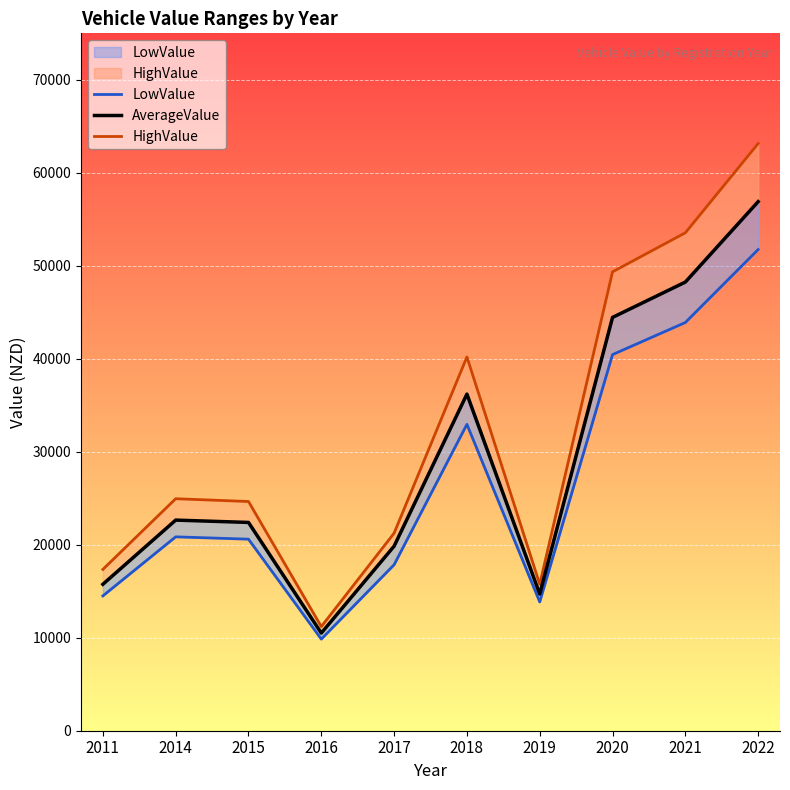

What is the sum of all LowValue values?

266550